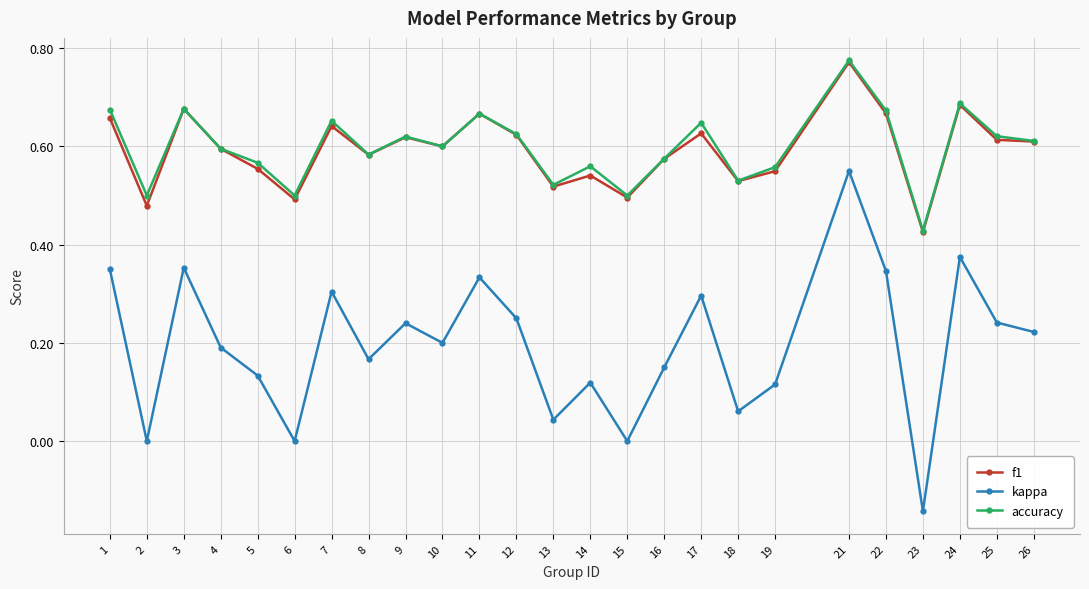

Count the number of data series in this chart.

3